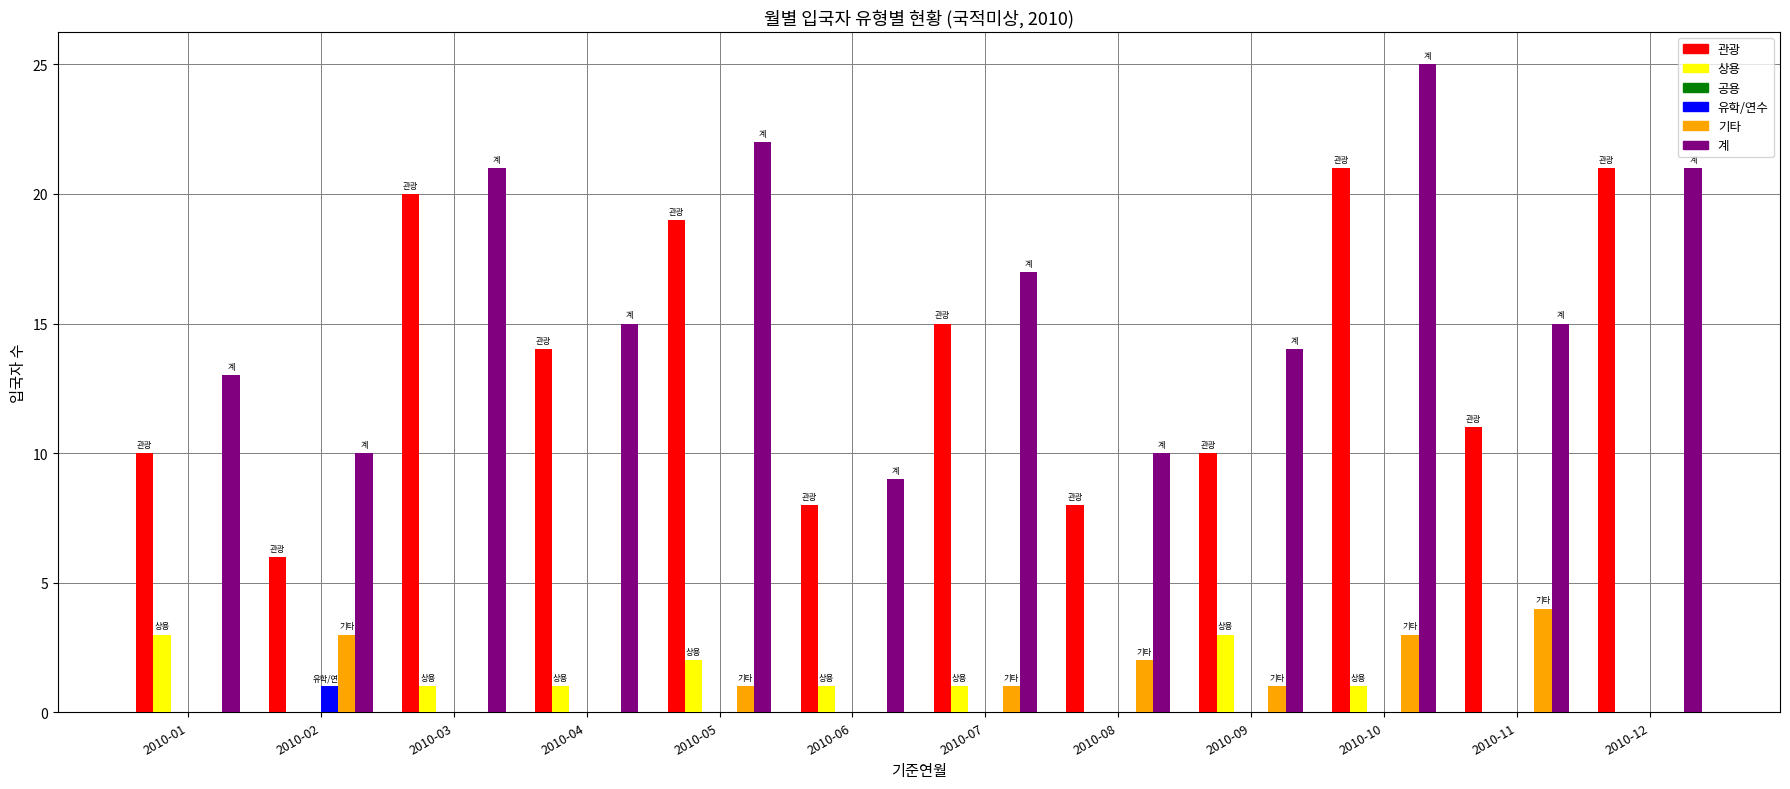

What is the sum of the 계 values at 2010-12 and 2010-11?

36